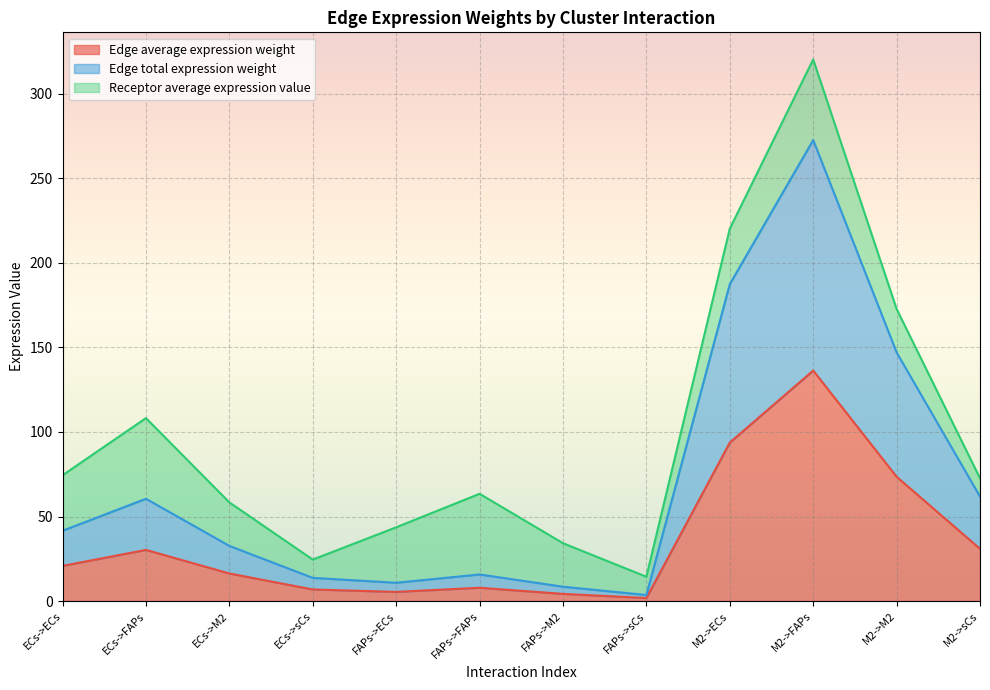

At which category does Edge average expression weight reach its first local valley?

FAPs->ECs